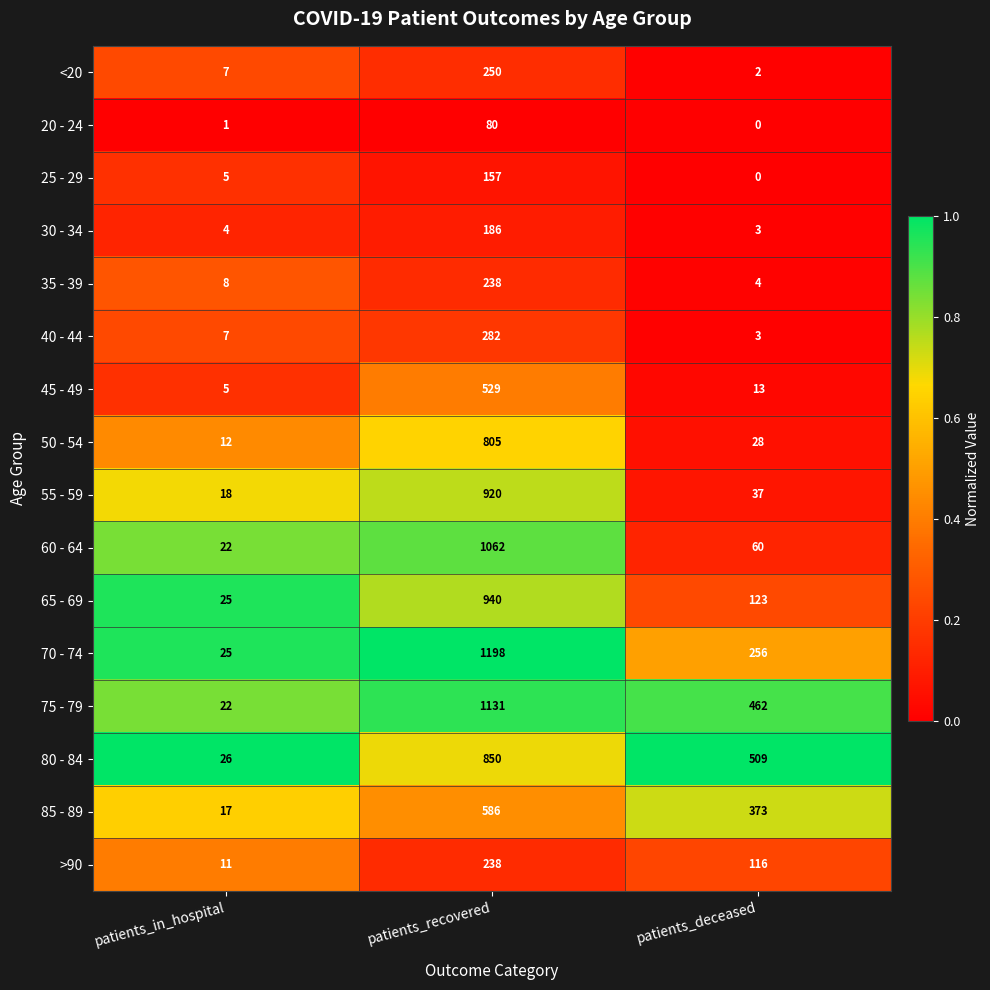

What is the spread (max minus min) of values at patients_in_hospital?

25